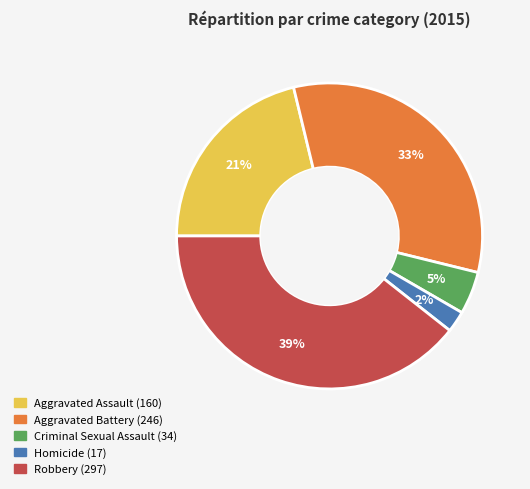

Is the sum of Aggravated Battery and Homicide greater than half?

No